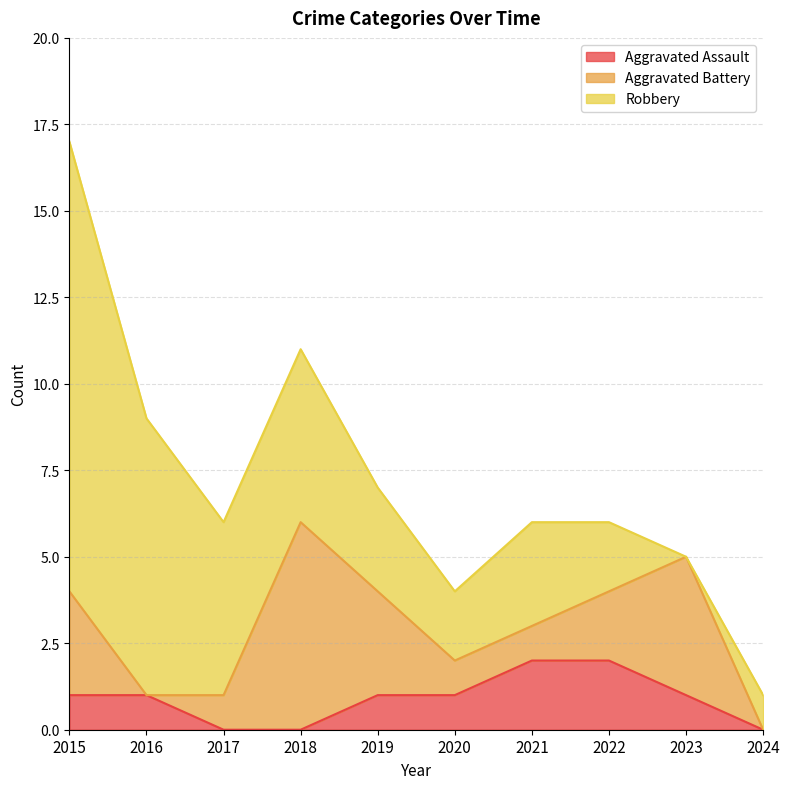

What is the difference between the maximum and minimum values in the Aggravated Battery series?

6